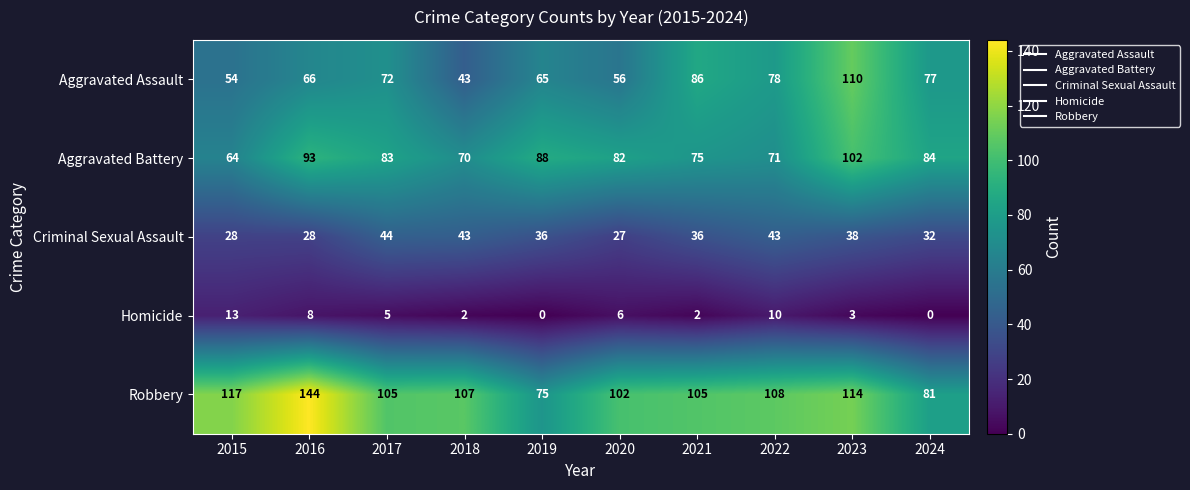

What is the average value of the Aggravated Battery series?

81